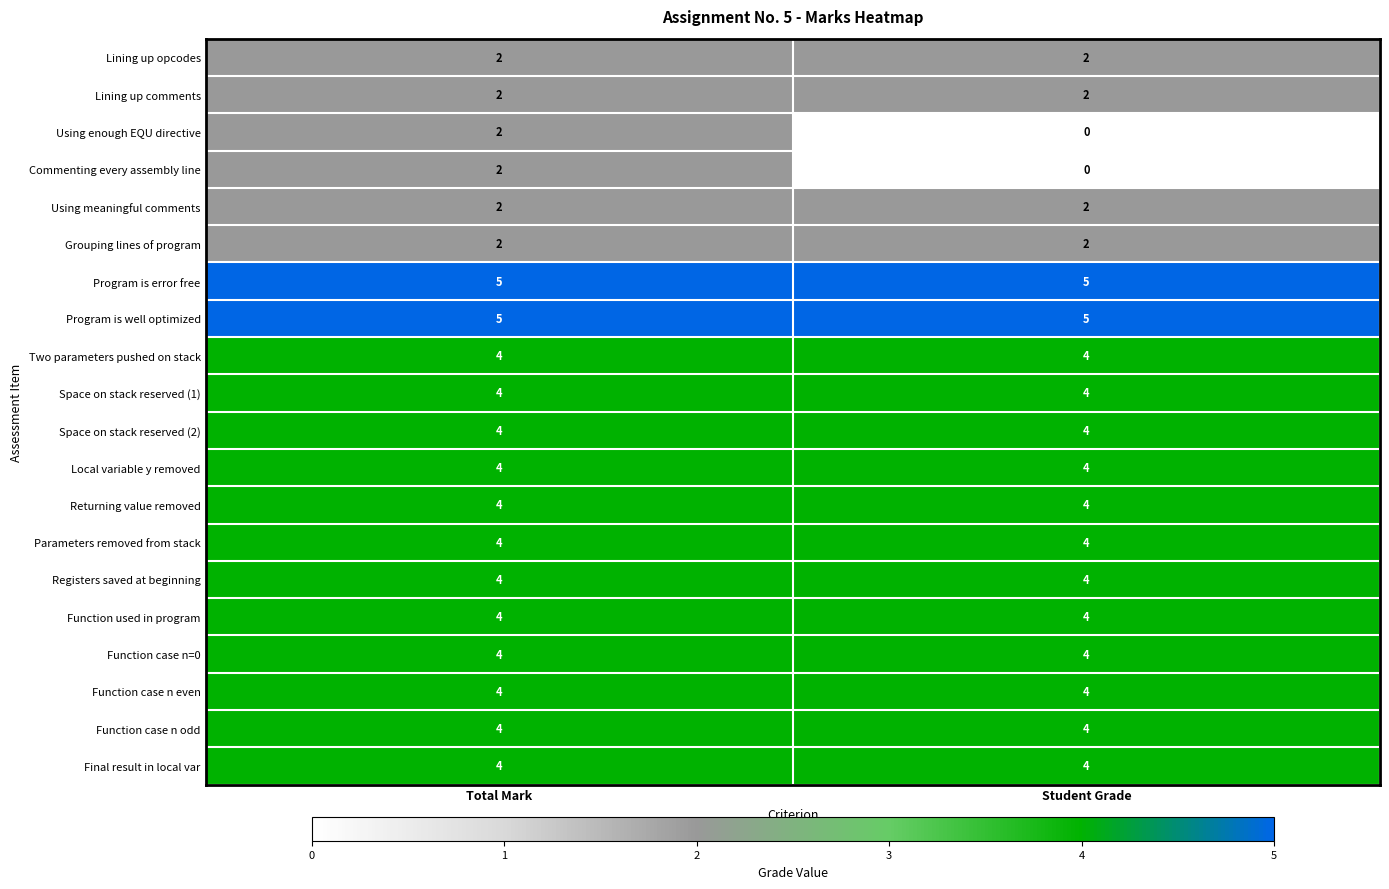

What is the maximum value shown in the chart?

5